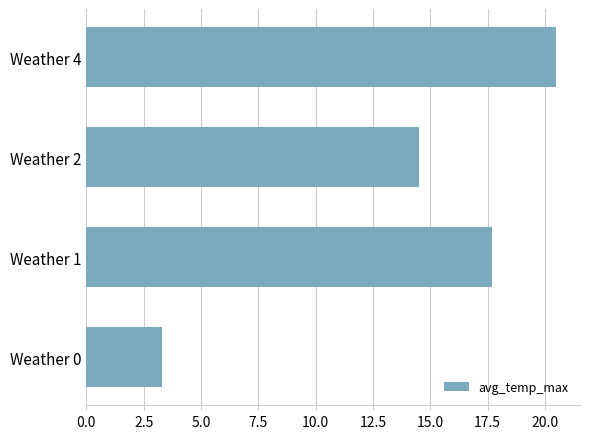

What is the difference between the maximum and second lowest values?

6.0